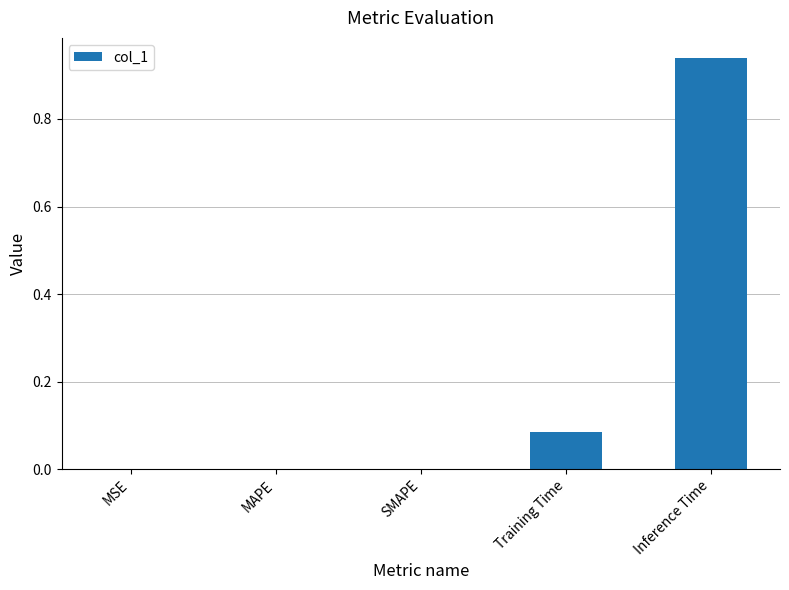

True or false: the data shows 0.0 at SMAPE.

True